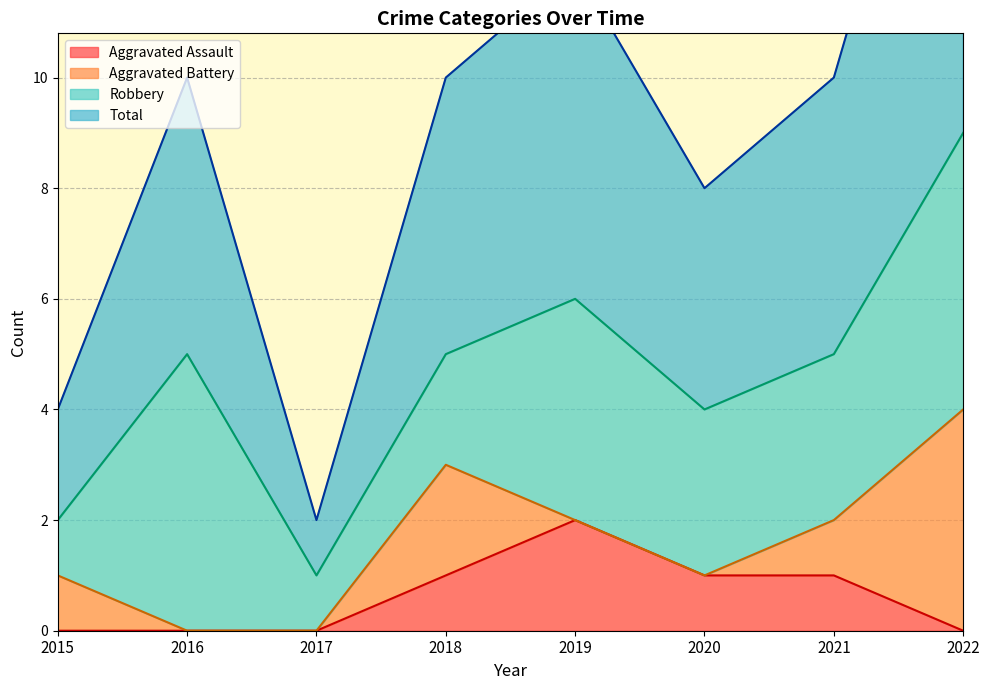

What is the total value across all series at 2017?

1